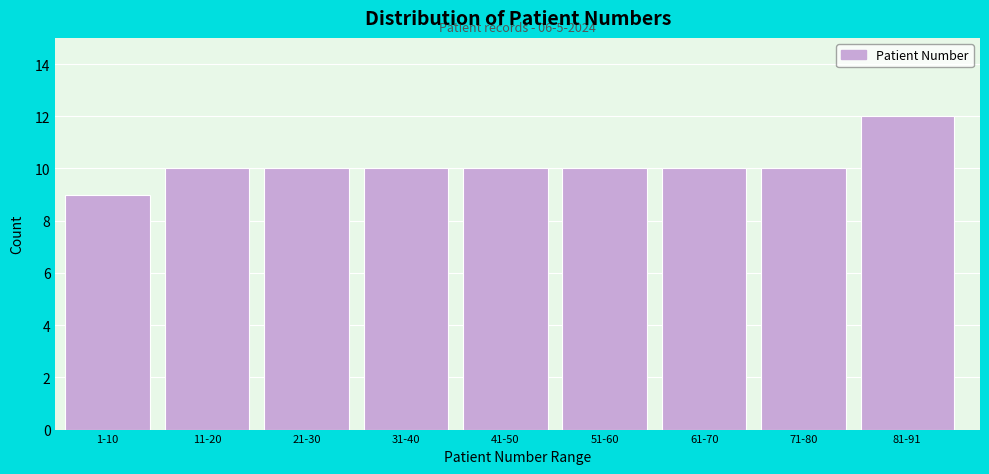

Reading left to right, what are all the values shown in this chart?

1-10=9	11-20=10	21-30=10	31-40=10	41-50=10	51-60=10	61-70=10	71-80=10	81-91=12